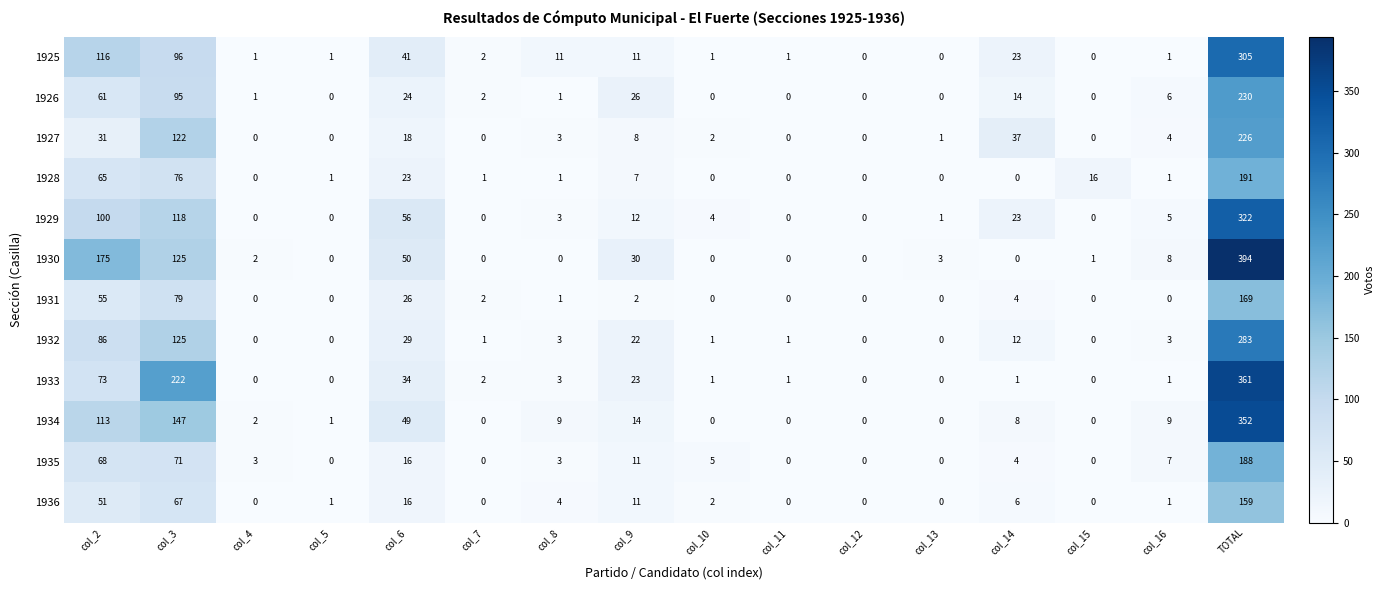

At how many categories does at least one series exceed 275?

1